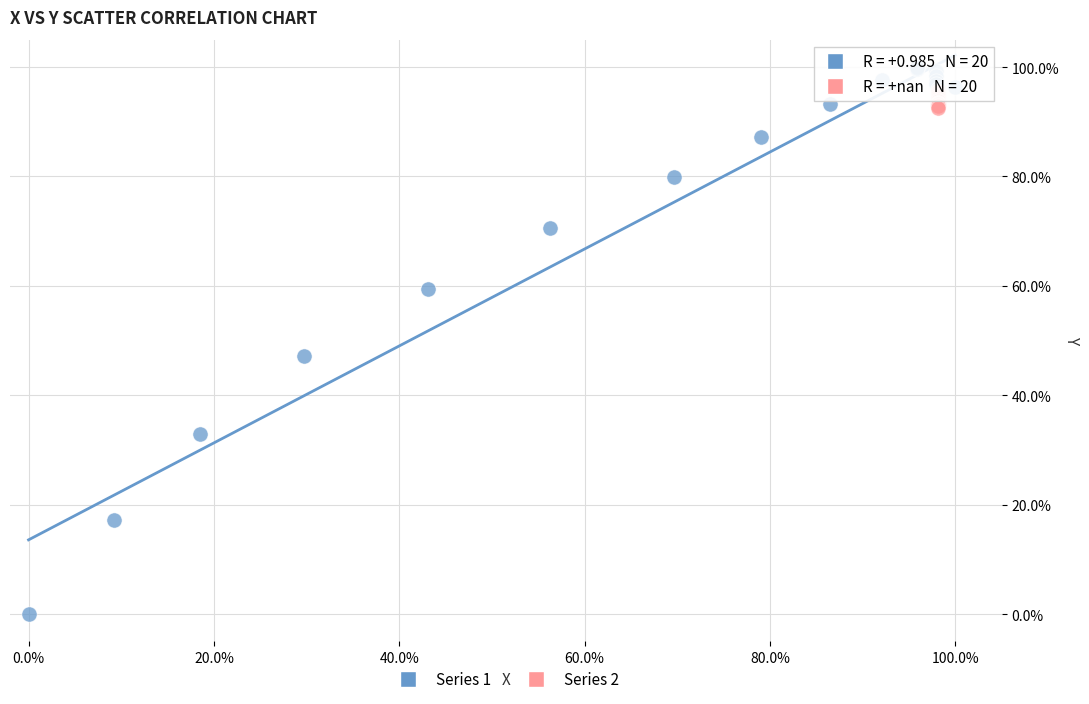

What are all the series names shown in the legend?

Series 1, Series 2